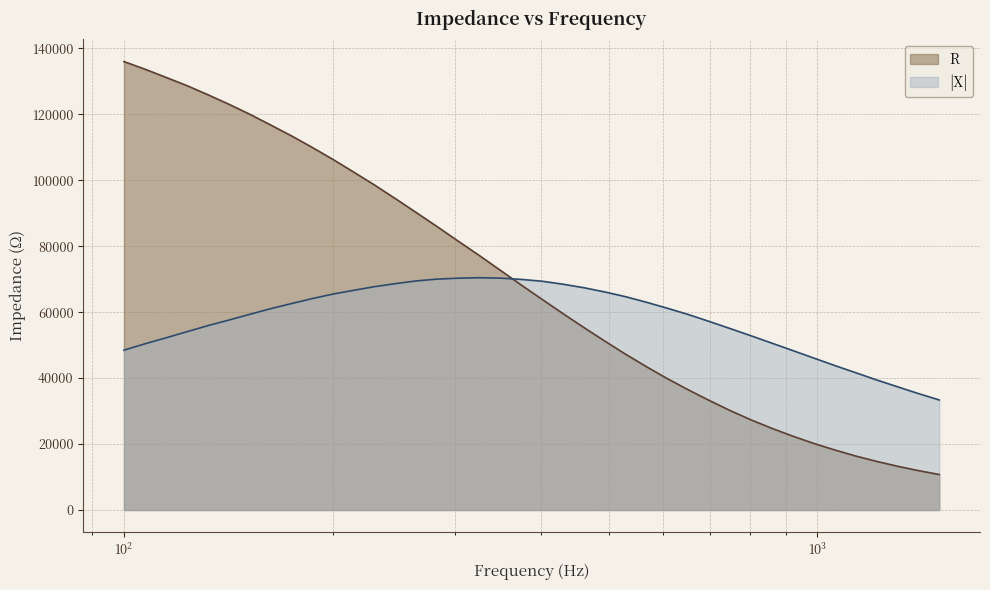

True or false: X has a value of 35080.3 at 214.614.

False